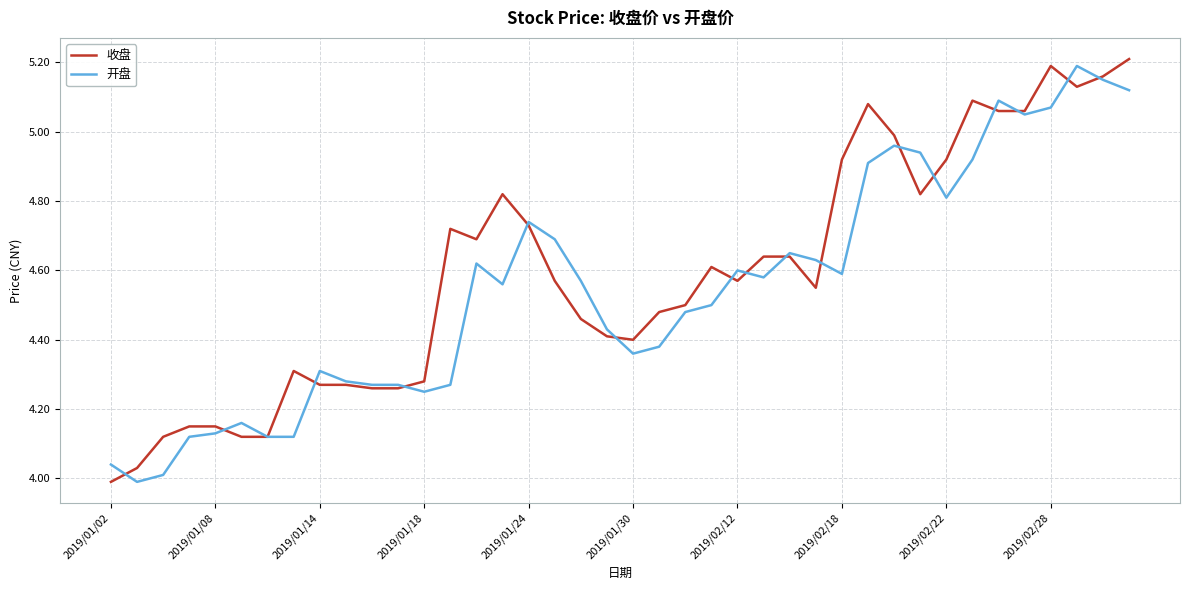

How many lines are shown in the chart?

2